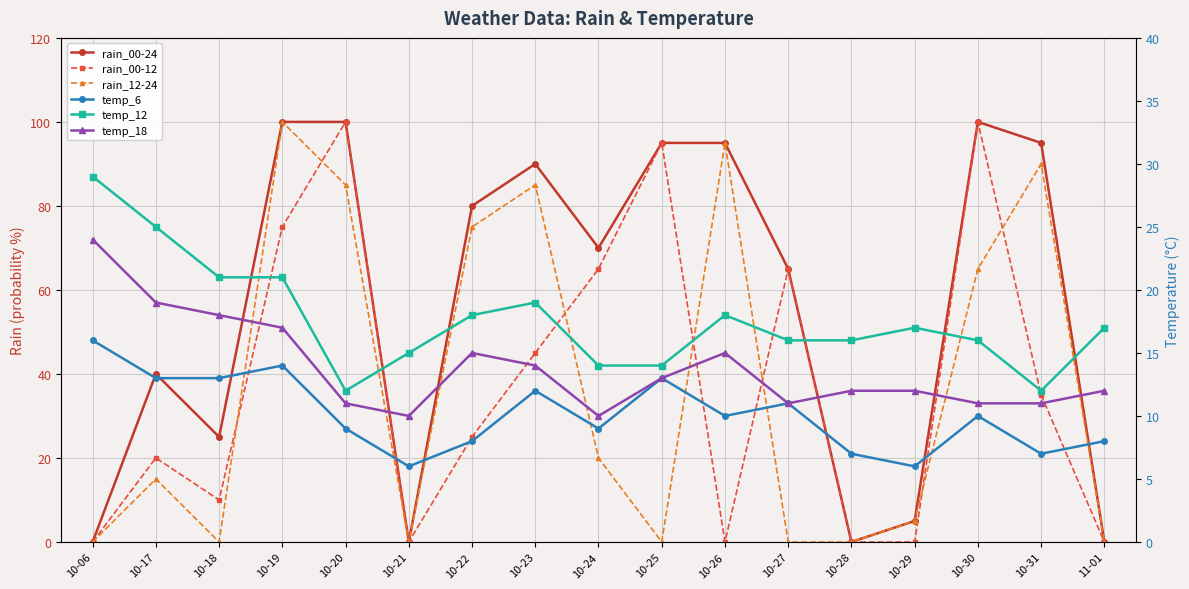

Rank the series at 11-01 from highest to lowest value.

temp_12, temp_18, temp_6, rain_00-24, rain_00-12, rain_12-24